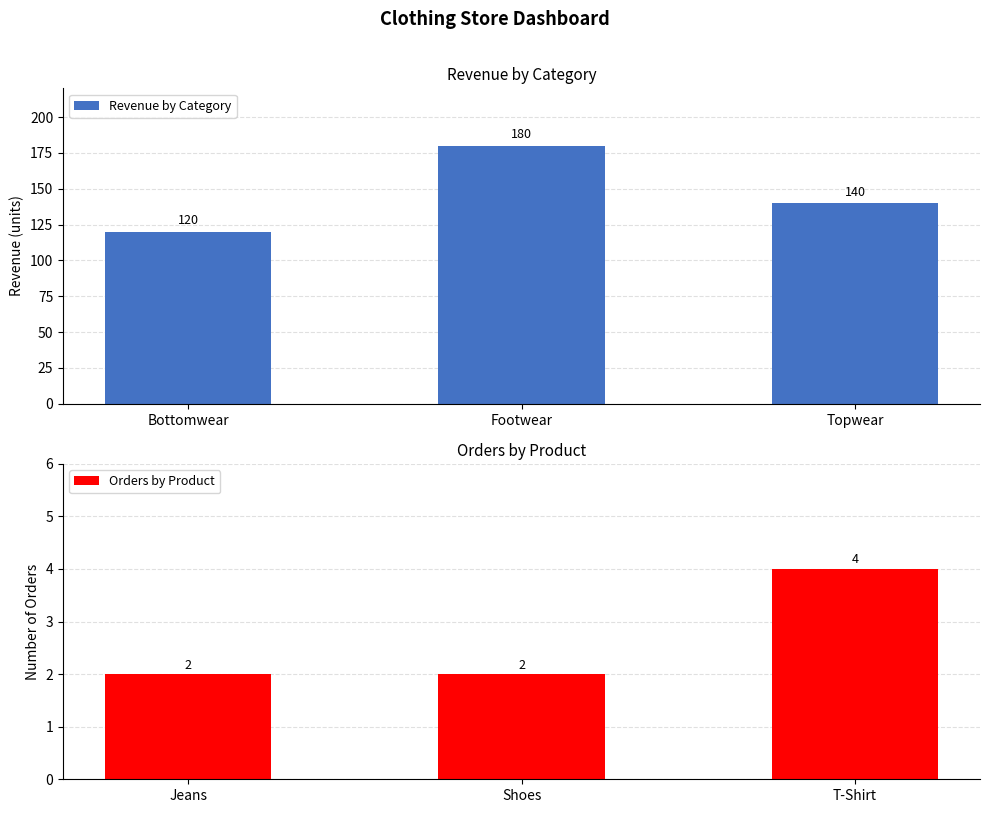

Is it true that Orders by Product equals 2 at Jeans?

True